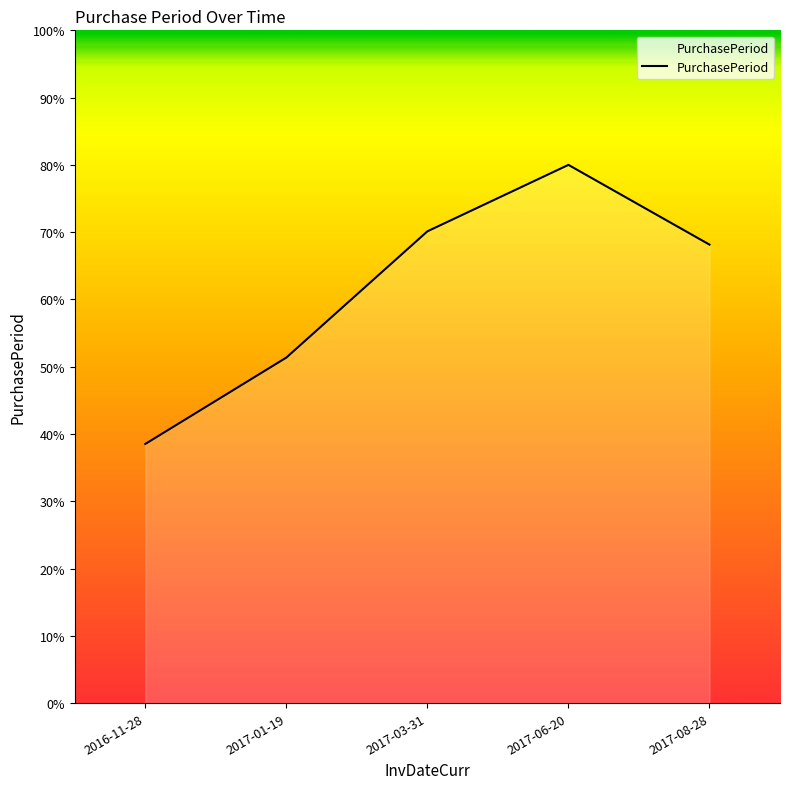

Rank the categories by value from highest to lowest.

2017-06-20, 2017-03-31, 2017-08-28, 2017-01-19, 2016-11-28